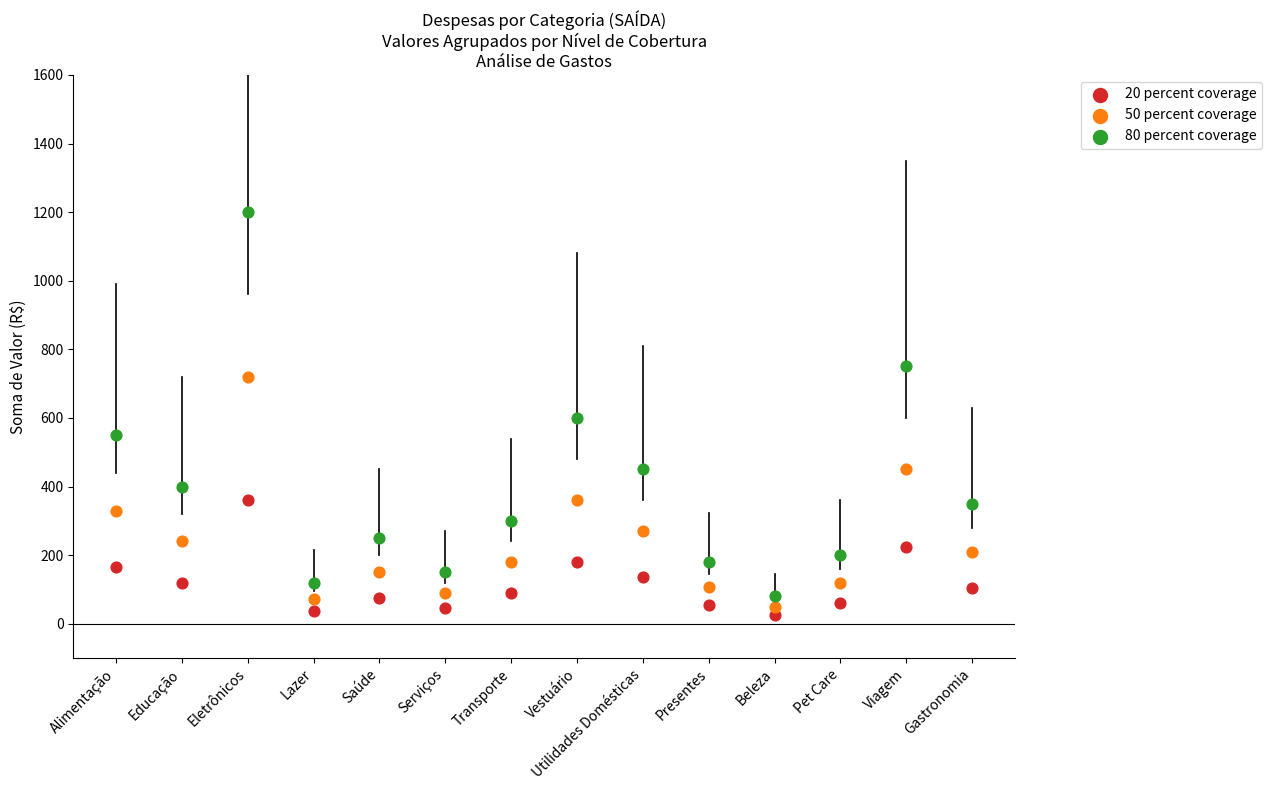

What are all the series names shown in the legend?

20 percent coverage, 50 percent coverage, 80 percent coverage